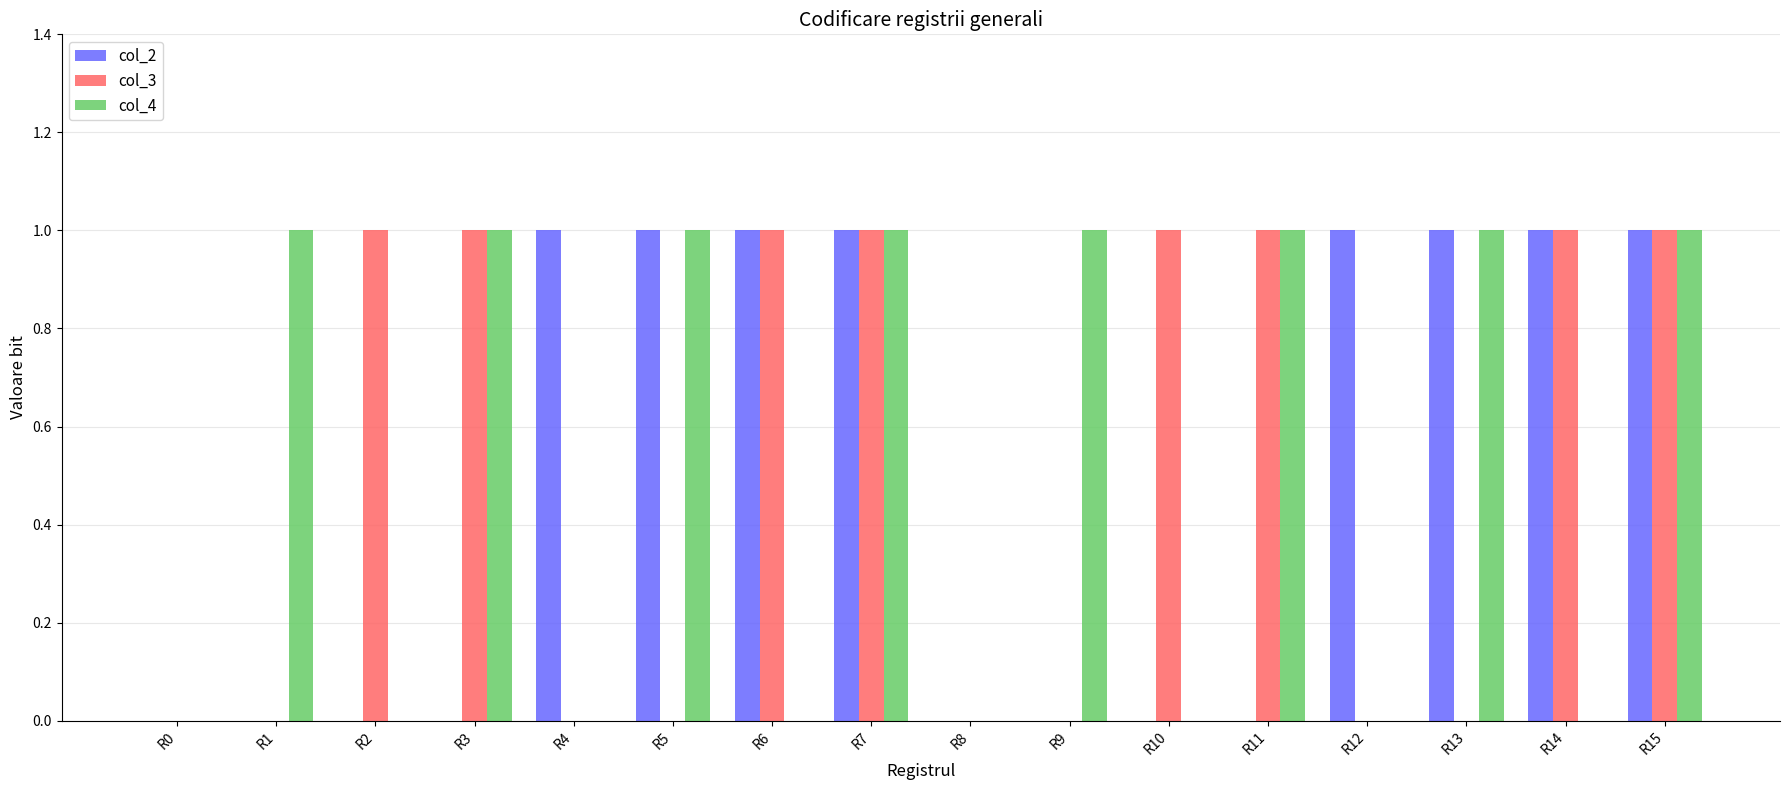

Is it true that col_4 equals 0 at R0?

True